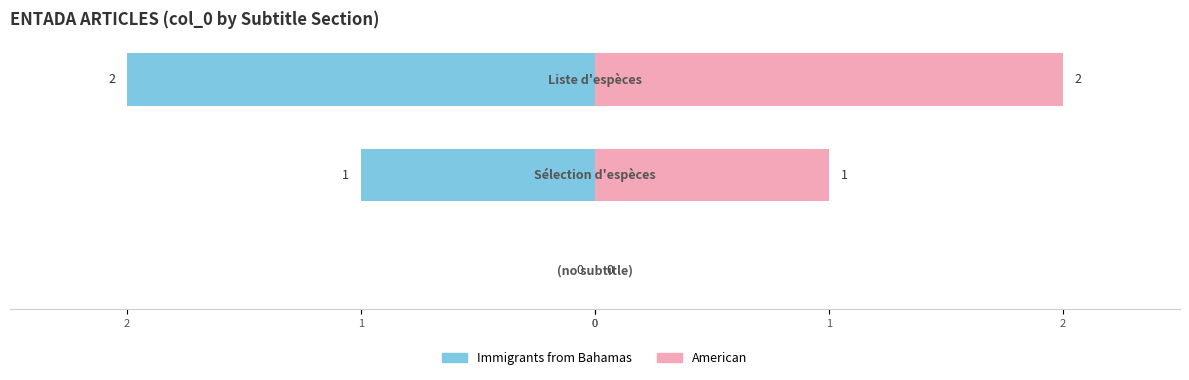

What is the maximum value shown in the chart?

2